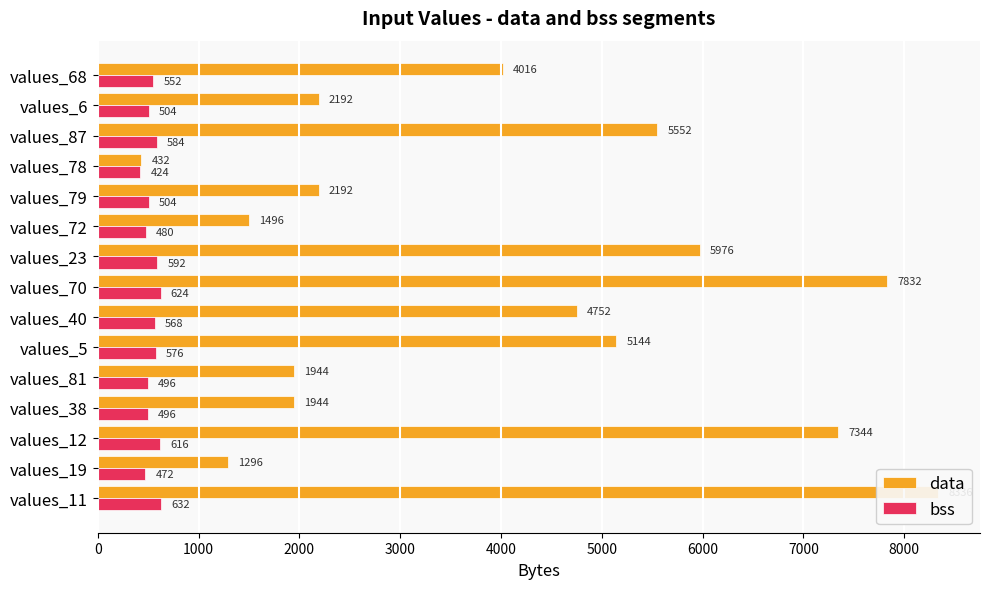

What are all the series names shown in the legend?

data, bss